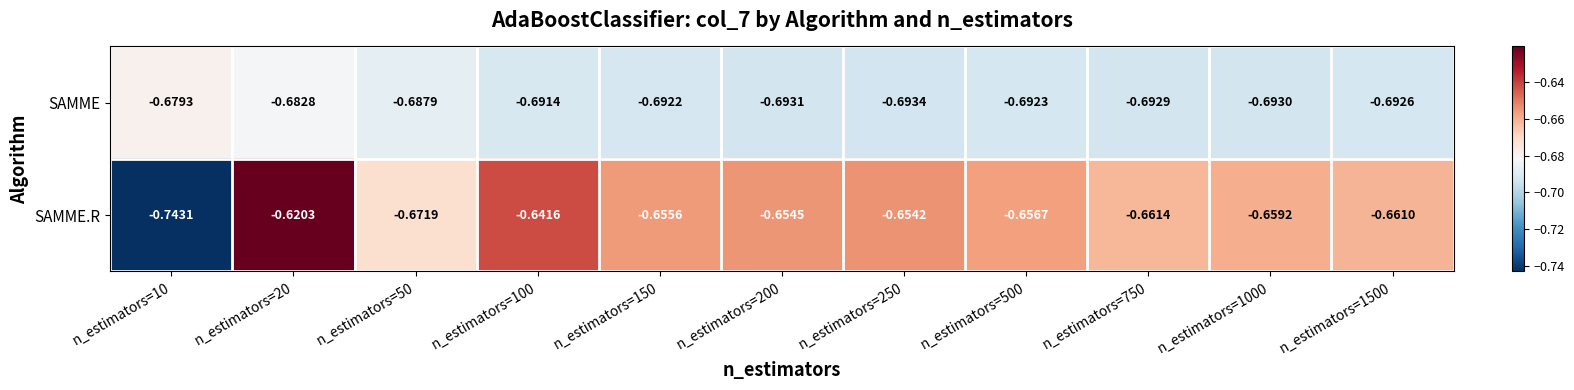

At n_estimators=200, list the series in order from largest to smallest.

SAMME.R, SAMME